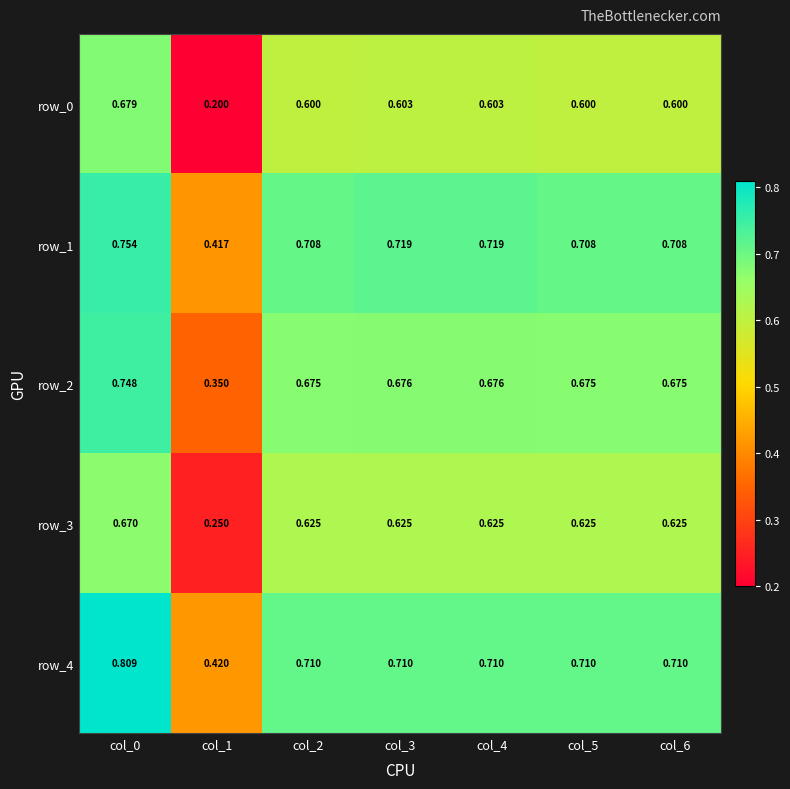

Is the value of row_3 at col_0 greater than the value of row_1 at col_5?

No